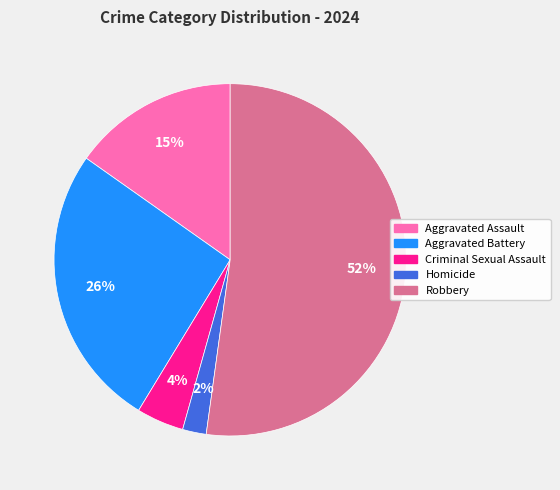

True or false: Aggravated Battery accounts for 26% of the total.

True